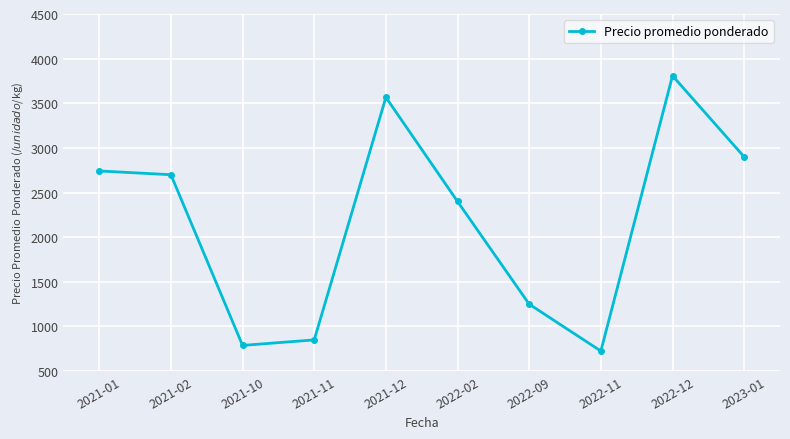

The value at 2022-02 is 2400. True or false?

True